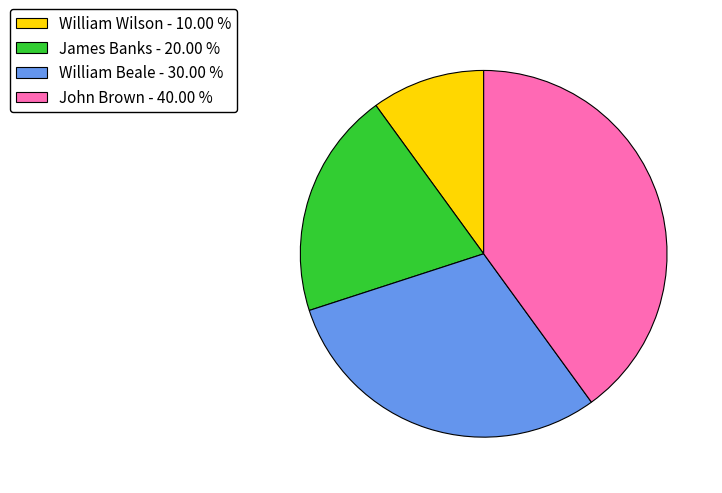

Which has a higher value, William Wilson - 10.00 % or John Brown - 40.00 %?

John Brown - 40.00 %